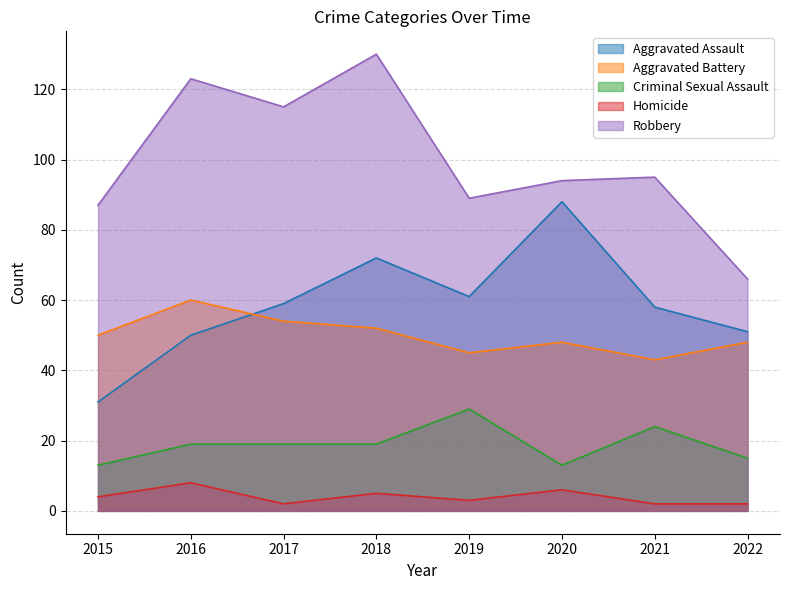

What is the total value across all series at 2018?

278